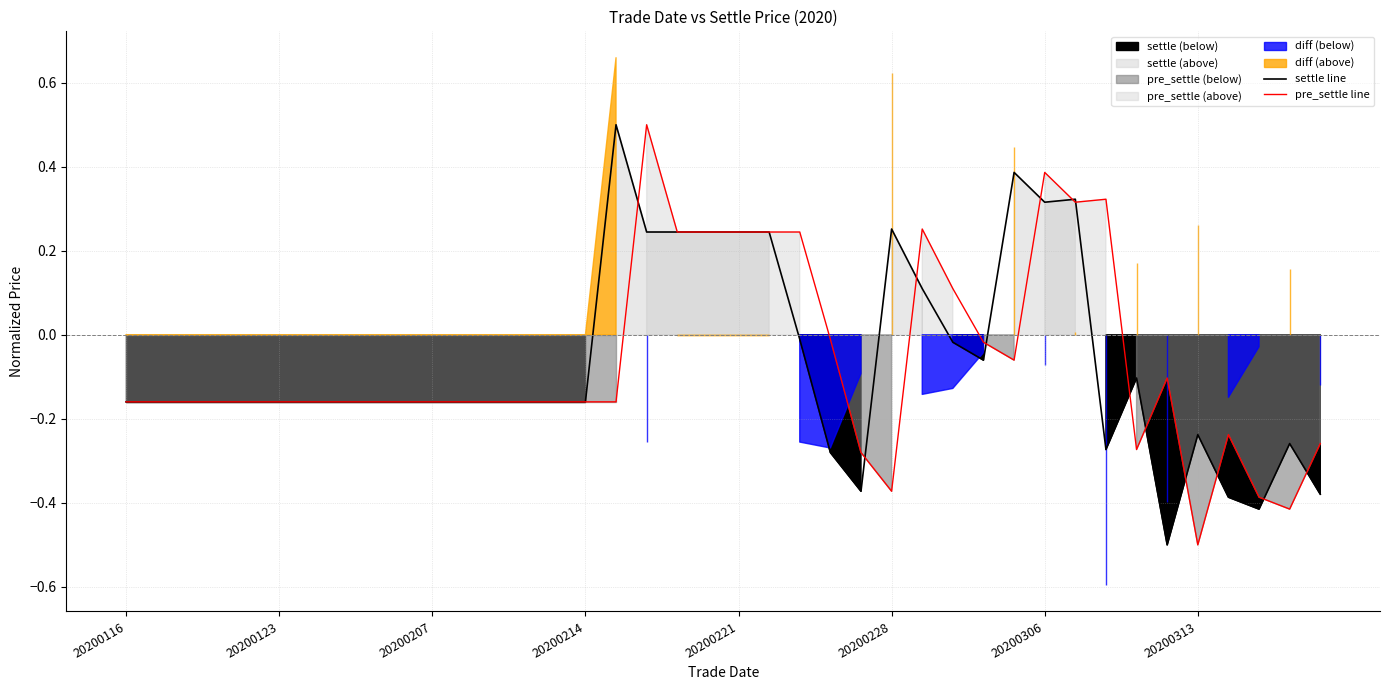

Is the value of pre_settle line at 20200228 greater than the value of settle line at 20200221?

No